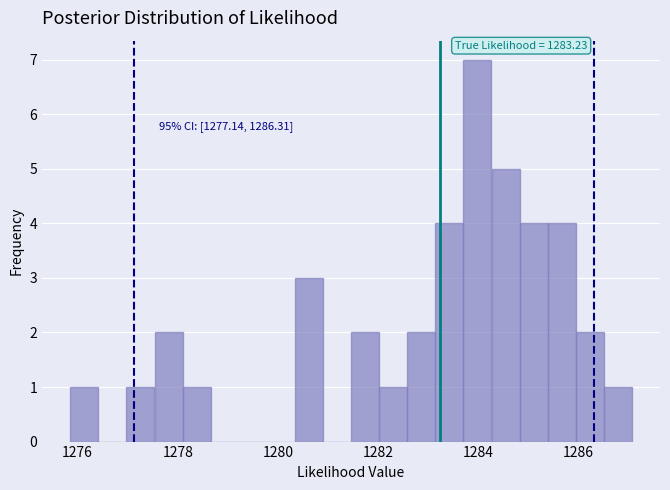

Around what value on the x-axis is the tallest bar? Give the approximate position of its centre, as read against the axis.

1284.0